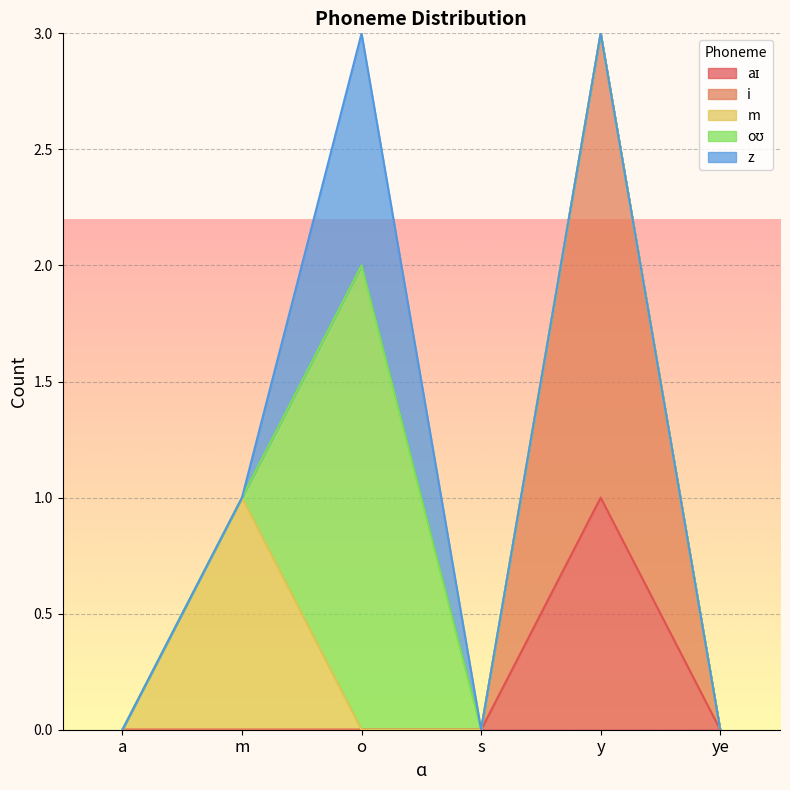

Reading left to right, transcribe all the data shown in this chart.

aɪ: a=0	m=0	o=0	s=0	y=1	ye=0
i: a=0	m=0	o=0	s=0	y=2	ye=0
m: a=0	m=1	o=0	s=0	y=0	ye=0
oʊ: a=0	m=0	o=2	s=0	y=0	ye=0
z: a=0	m=0	o=1	s=0	y=0	ye=0